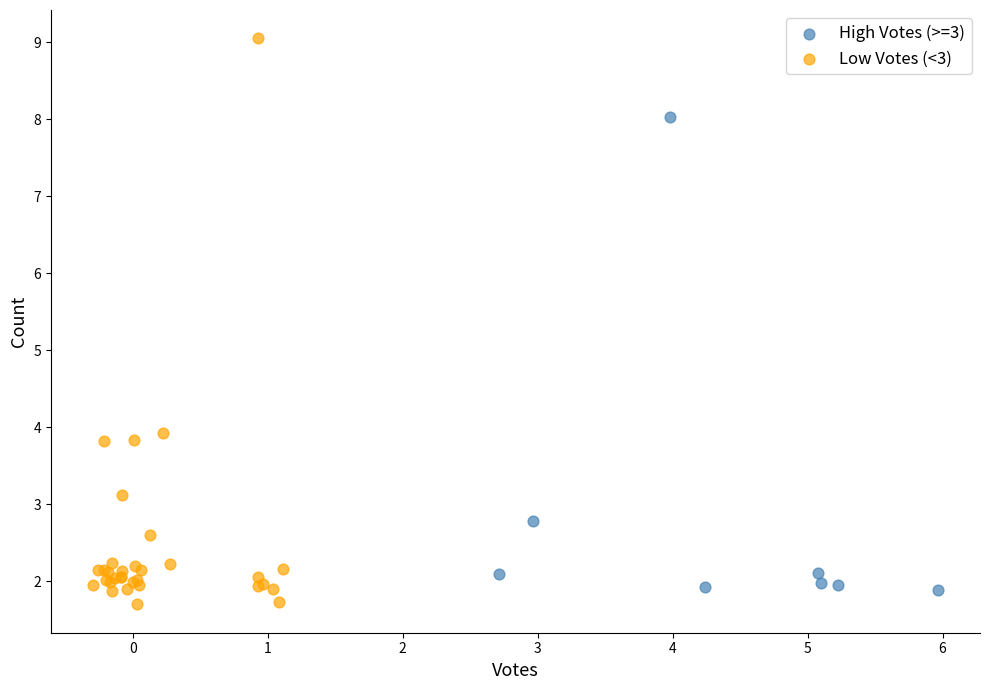

Which series has the largest Y range (max minus min)?

Low Votes (<3)